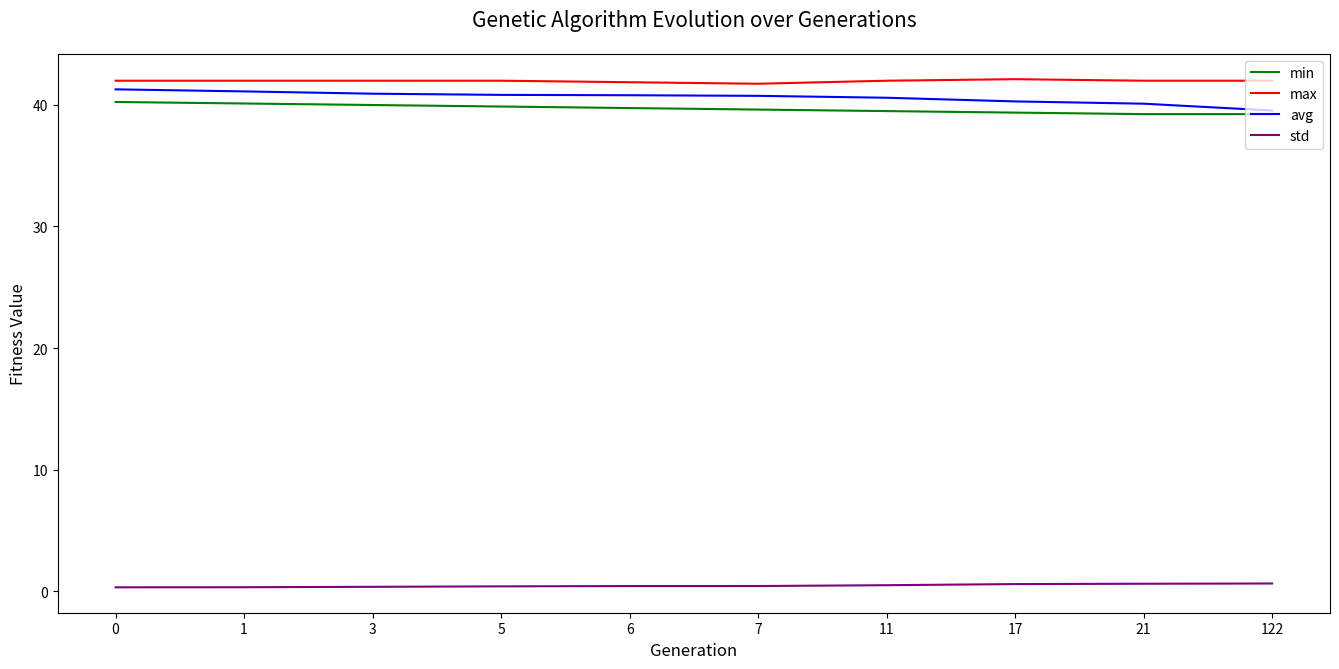

Is the value of avg at 21 greater than the value of std at 21?

Yes